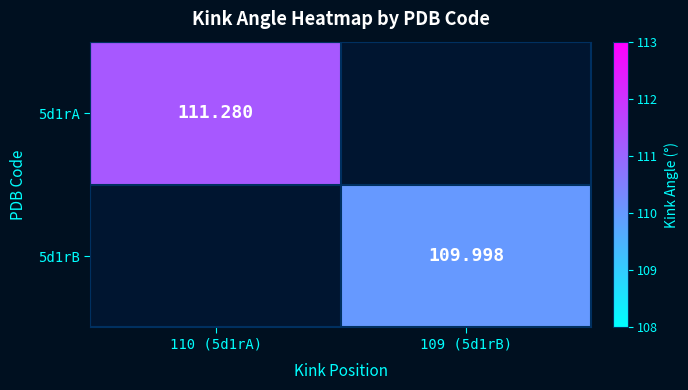

Between 109 (5d1rB) and 110 (5d1rA), which is larger?

110 (5d1rA)